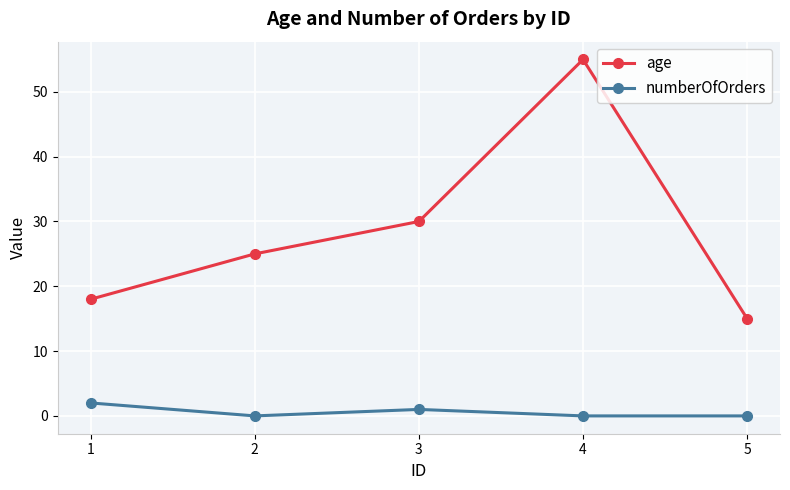

Reading left to right, extract all data points from this chart.

age: 1=18	2=25	3=30	4=55	5=15
numberOfOrders: 1=2	2=0	3=1	4=0	5=0